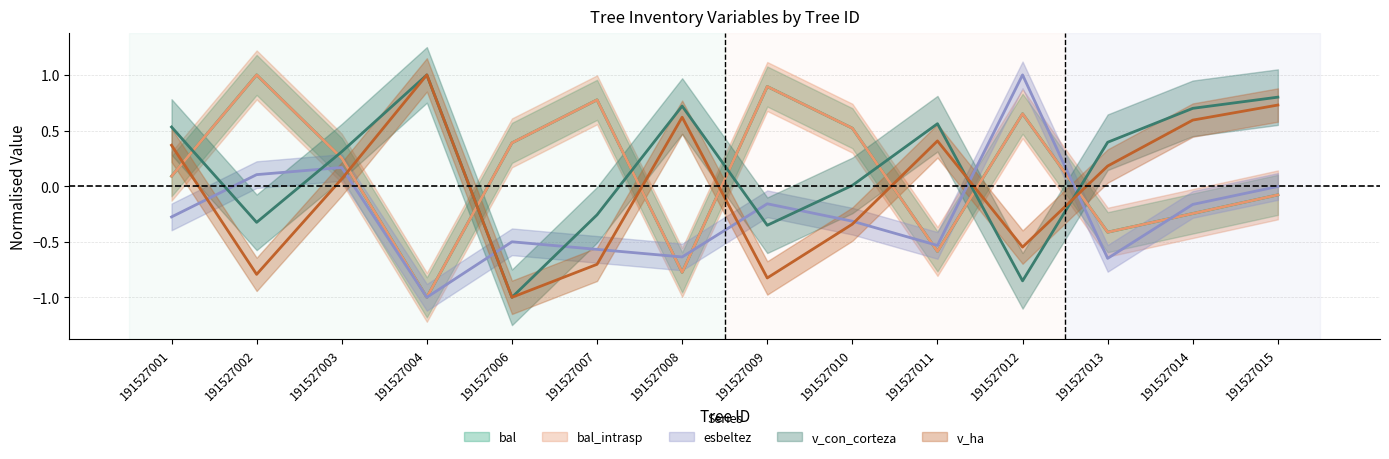

At how many categories does at least one series exceed 0?

14